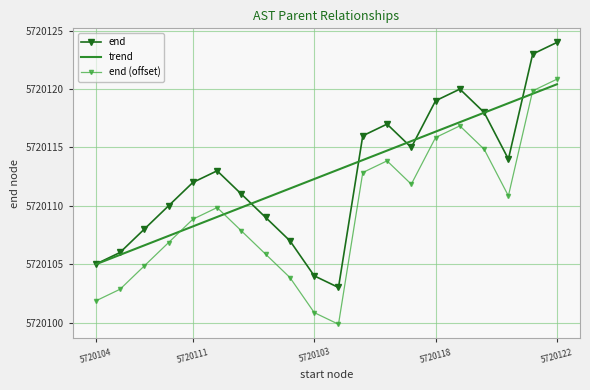

True or false: end and end (offset) cross at least once.

False